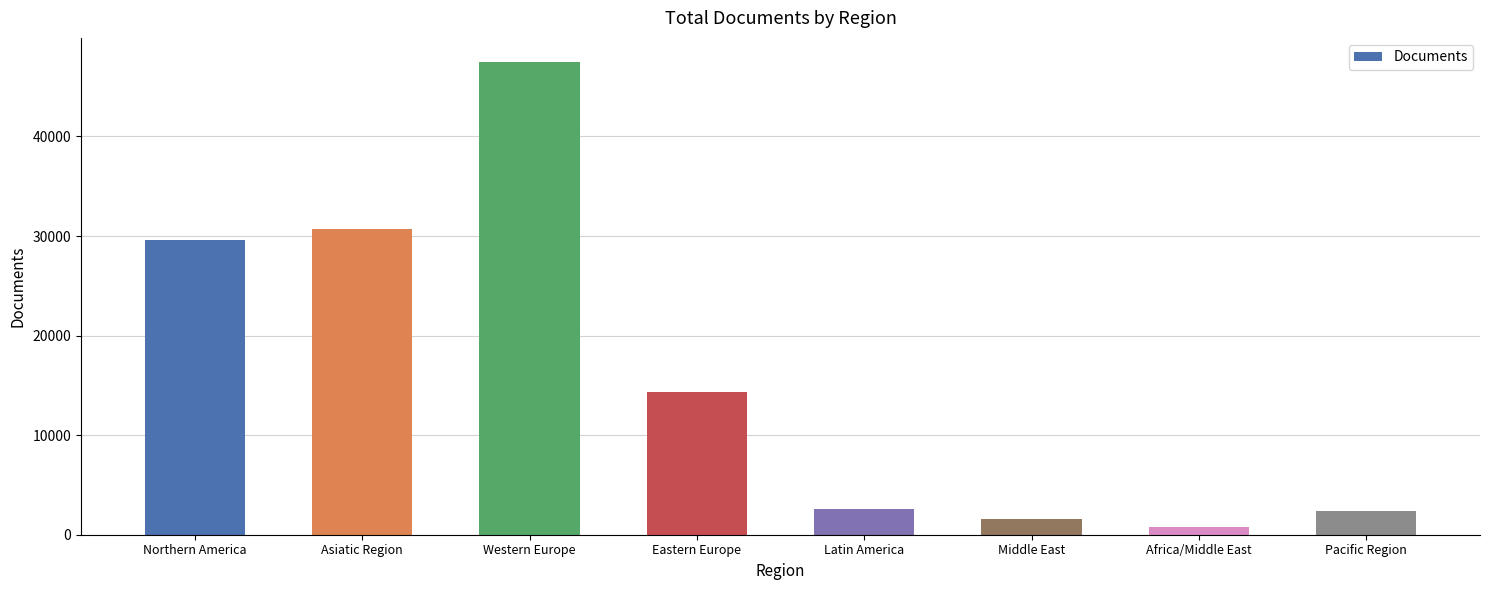

At which category does the chart reach its peak across all series?

Western Europe